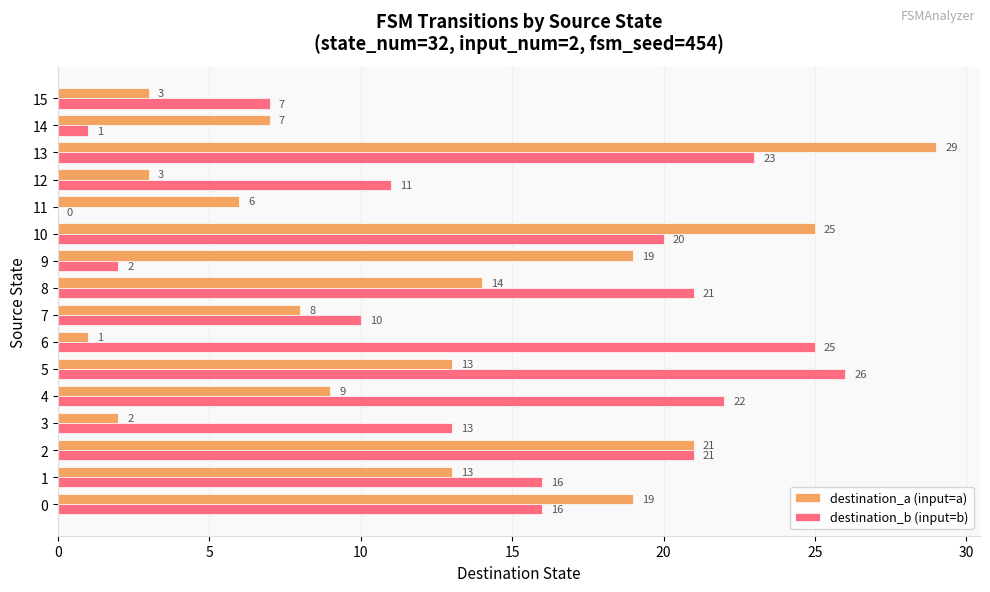

What is the sum of the destination_b (input=b) values at 8 and 15?

28